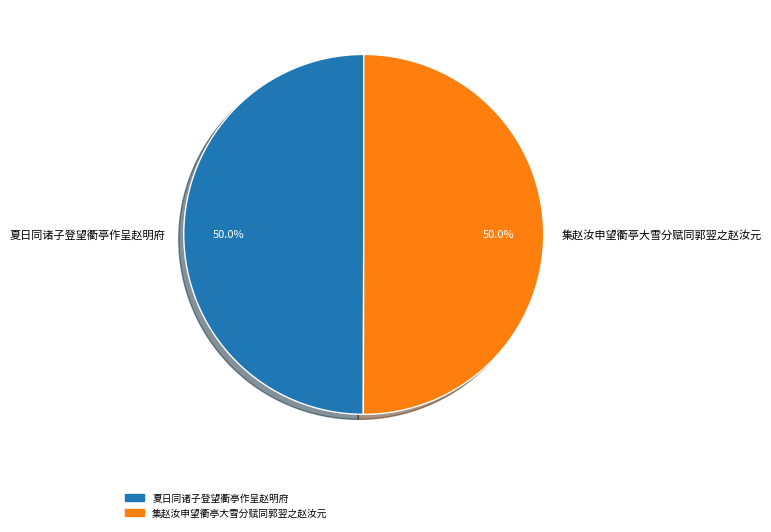

Approximately how many times larger is the value at 夏日同诸子登望衢亭作呈赵明府 compared to 集赵汝申望衢亭大雪分赋同郭翌之赵汝元?

1.0